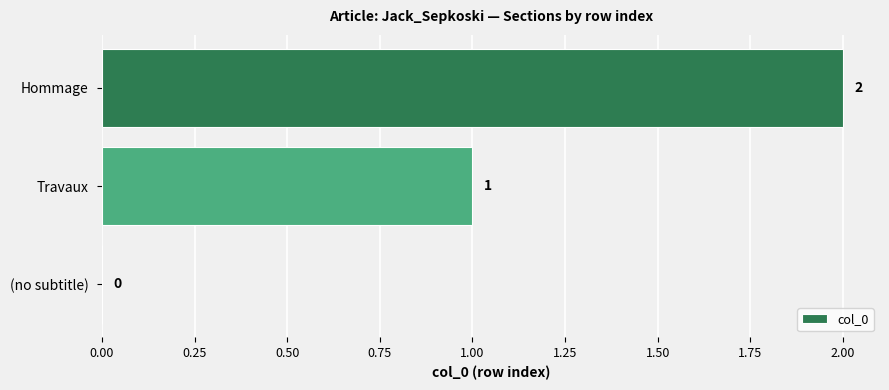

What is the change in value from (no subtitle) to Hommage?

+2